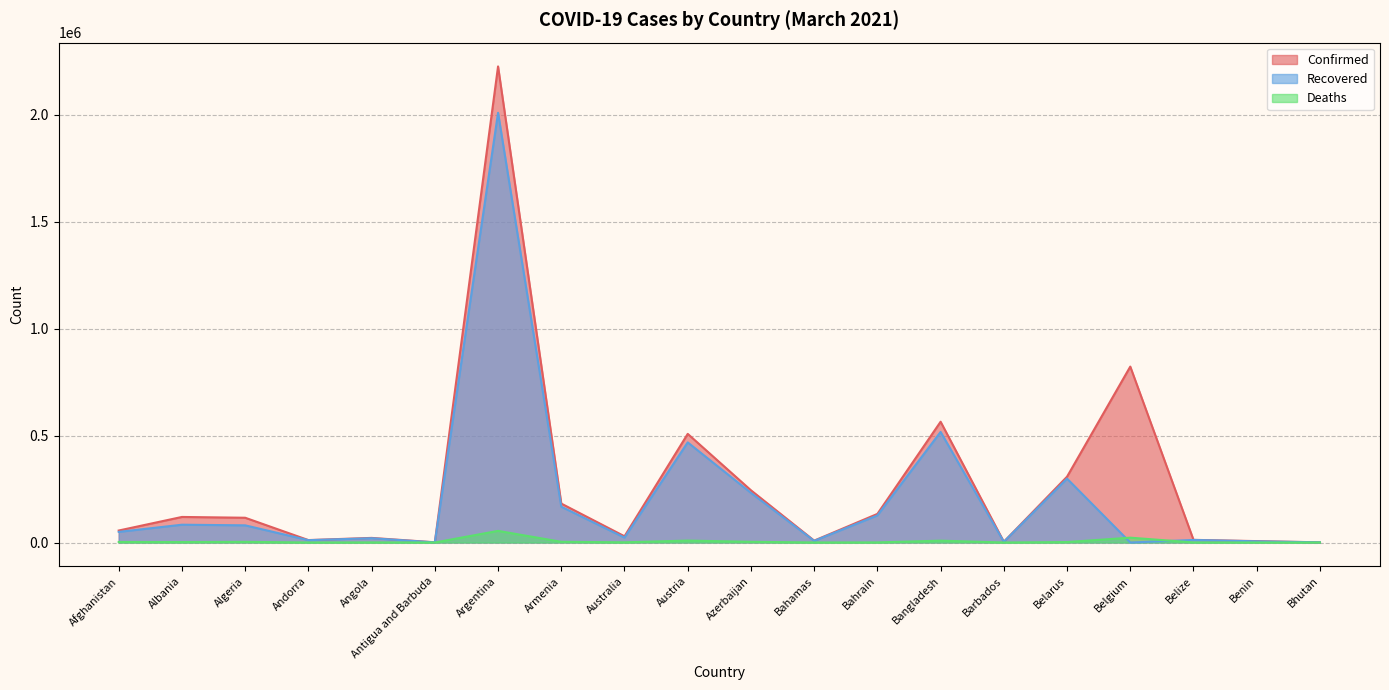

At which category is the sum across all series the highest?

Argentina